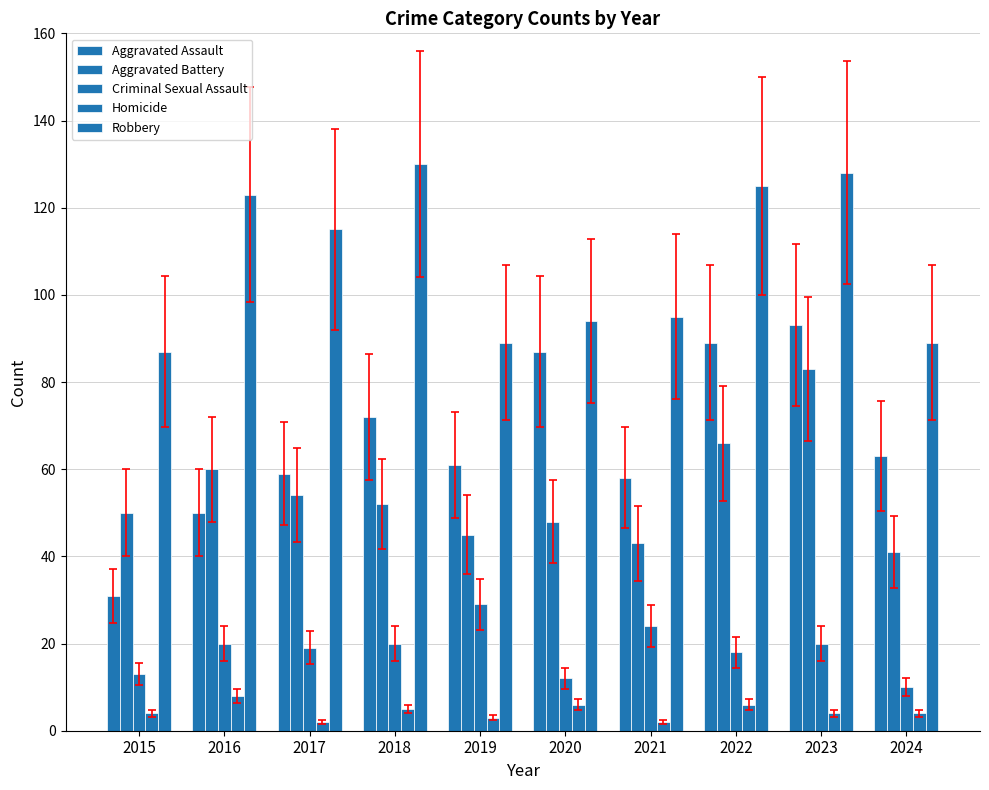

What is the approximate value of Aggravated Assault at 2019, to the nearest 10?

60